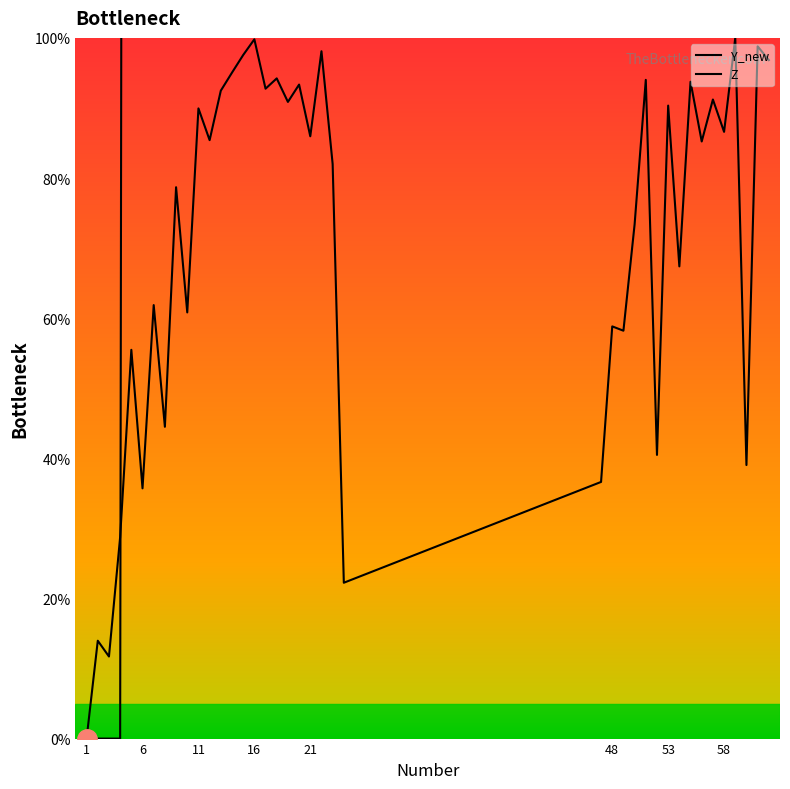

Where is the first local minimum for Z?

24